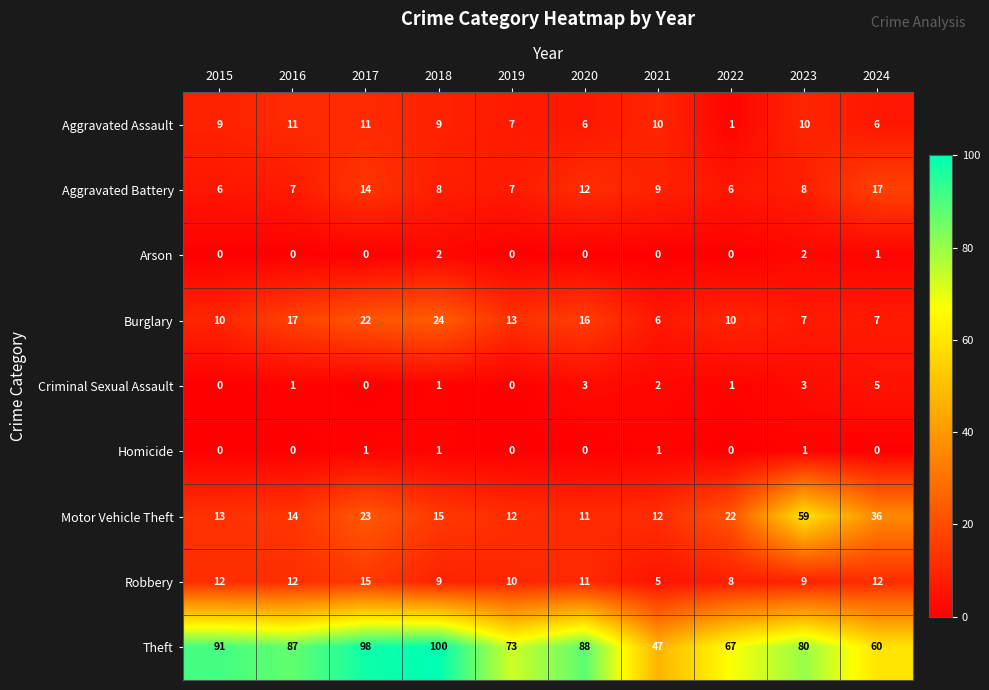

Which series has the largest range (max minus min)?

Theft